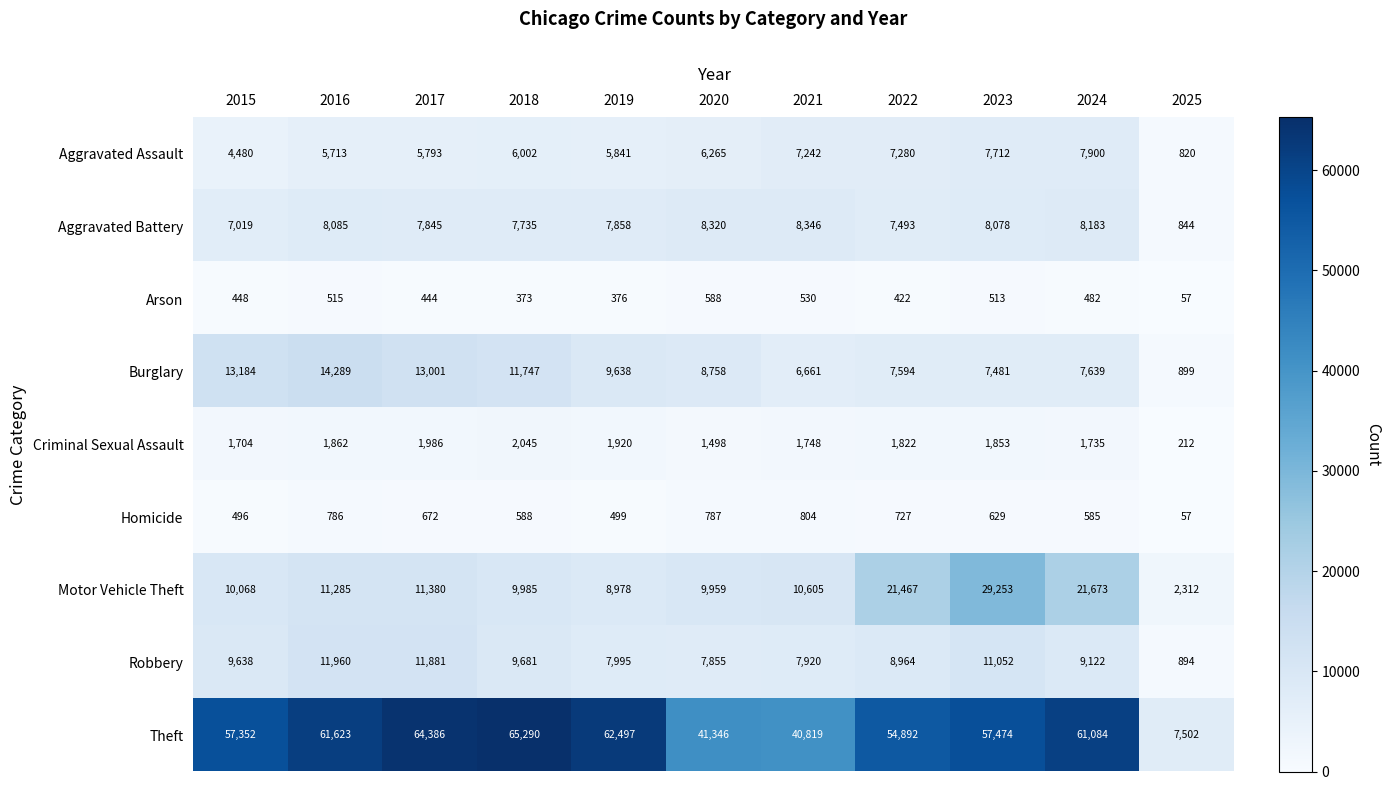

What value does the Aggravated Battery series have at 2025?

844